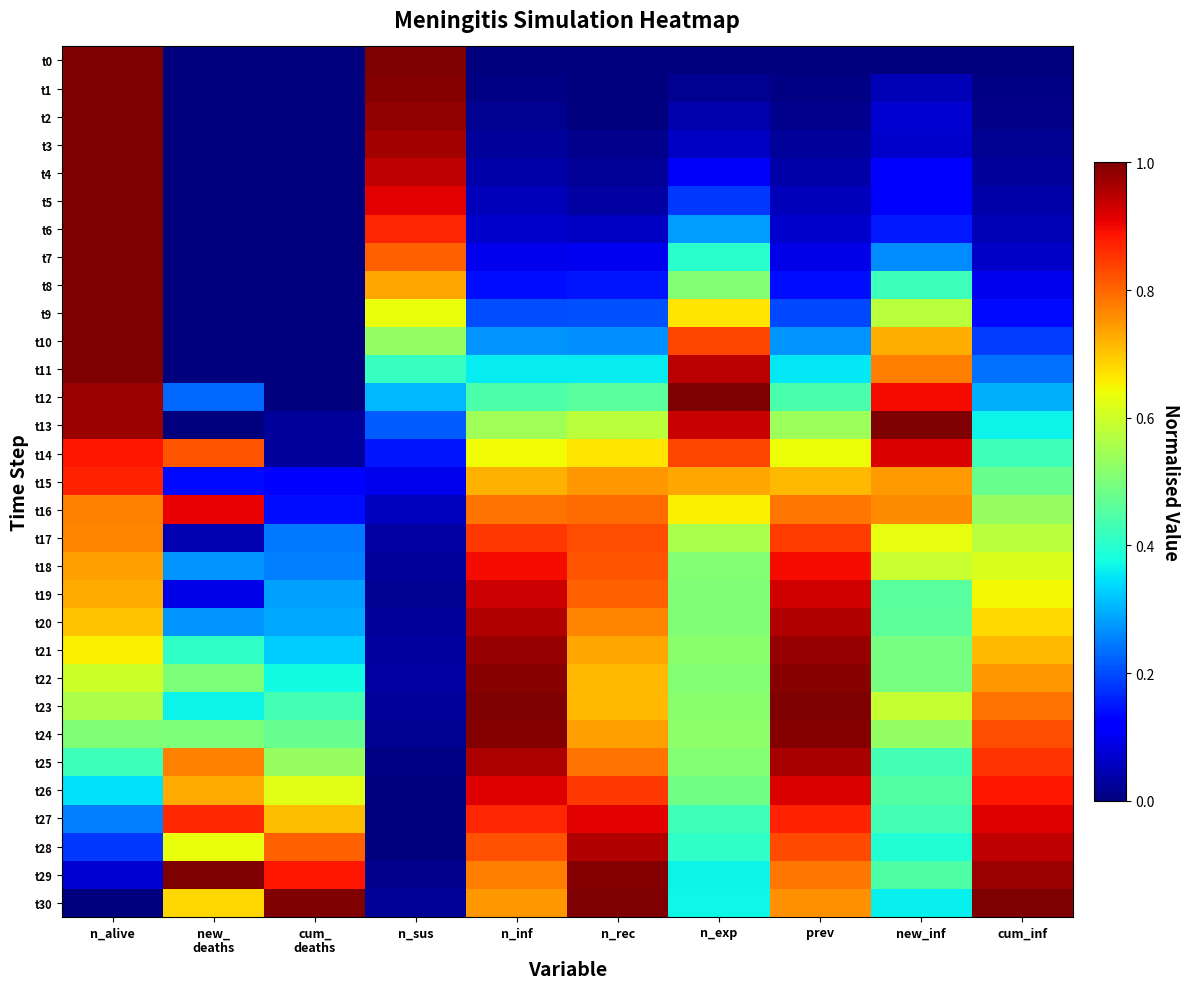

Reading right to left, extract all data points from this chart.

t0: cum_inf=0.0	new_inf=0.0	prev=0.0	n_exp=0.0	n_rec=0.0	n_inf=0.0	n_sus=1.0	cum_
deaths=0.0	new_
deaths=0.0	n_alive=1.0
t1: cum_inf=0.0	new_inf=0.0	prev=0.0	n_exp=0.0	n_rec=0.0	n_inf=0.0	n_sus=1.0	cum_
deaths=0.0	new_
deaths=0.0	n_alive=1.0
t2: cum_inf=0.0	new_inf=0.1	prev=0.0	n_exp=0.0	n_rec=0.0	n_inf=0.0	n_sus=1.0	cum_
deaths=0.0	new_
deaths=0.0	n_alive=1.0
t3: cum_inf=0.0	new_inf=0.1	prev=0.0	n_exp=0.1	n_rec=0.0	n_inf=0.0	n_sus=1.0	cum_
deaths=0.0	new_
deaths=0.0	n_alive=1.0
t4: cum_inf=0.0	new_inf=0.1	prev=0.0	n_exp=0.1	n_rec=0.0	n_inf=0.0	n_sus=0.9	cum_
deaths=0.0	new_
deaths=0.0	n_alive=1.0
t5: cum_inf=0.0	new_inf=0.1	prev=0.1	n_exp=0.2	n_rec=0.0	n_inf=0.1	n_sus=0.9	cum_
deaths=0.0	new_
deaths=0.0	n_alive=1.0
t6: cum_inf=0.0	new_inf=0.2	prev=0.1	n_exp=0.3	n_rec=0.1	n_inf=0.1	n_sus=0.9	cum_
deaths=0.0	new_
deaths=0.0	n_alive=1.0
t7: cum_inf=0.1	new_inf=0.3	prev=0.1	n_exp=0.4	n_rec=0.1	n_inf=0.1	n_sus=0.8	cum_
deaths=0.0	new_
deaths=0.0	n_alive=1.0
t8: cum_inf=0.1	new_inf=0.4	prev=0.1	n_exp=0.5	n_rec=0.1	n_inf=0.1	n_sus=0.7	cum_
deaths=0.0	new_
deaths=0.0	n_alive=1.0
t9: cum_inf=0.1	new_inf=0.6	prev=0.2	n_exp=0.7	n_rec=0.2	n_inf=0.2	n_sus=0.6	cum_
deaths=0.0	new_
deaths=0.0	n_alive=1.0
t10: cum_inf=0.2	new_inf=0.7	prev=0.3	n_exp=0.8	n_rec=0.3	n_inf=0.3	n_sus=0.5	cum_
deaths=0.0	new_
deaths=0.0	n_alive=1.0
t11: cum_inf=0.2	new_inf=0.8	prev=0.4	n_exp=0.9	n_rec=0.4	n_inf=0.4	n_sus=0.4	cum_
deaths=0.0	new_
deaths=0.0	n_alive=1.0
t12: cum_inf=0.3	new_inf=0.9	prev=0.4	n_exp=1.0	n_rec=0.5	n_inf=0.4	n_sus=0.3	cum_
deaths=0.0	new_
deaths=0.2	n_alive=1.0
t13: cum_inf=0.4	new_inf=1.0	prev=0.5	n_exp=0.9	n_rec=0.6	n_inf=0.5	n_sus=0.2	cum_
deaths=0.0	new_
deaths=0.0	n_alive=1.0
t14: cum_inf=0.4	new_inf=0.9	prev=0.6	n_exp=0.8	n_rec=0.7	n_inf=0.6	n_sus=0.1	cum_
deaths=0.0	new_
deaths=0.8	n_alive=0.9
t15: cum_inf=0.5	new_inf=0.7	prev=0.7	n_exp=0.7	n_rec=0.7	n_inf=0.7	n_sus=0.1	cum_
deaths=0.1	new_
deaths=0.1	n_alive=0.9
t16: cum_inf=0.5	new_inf=0.8	prev=0.8	n_exp=0.7	n_rec=0.8	n_inf=0.8	n_sus=0.1	cum_
deaths=0.1	new_
deaths=0.9	n_alive=0.8
t17: cum_inf=0.6	new_inf=0.6	prev=0.8	n_exp=0.6	n_rec=0.8	n_inf=0.8	n_sus=0.0	cum_
deaths=0.2	new_
deaths=0.0	n_alive=0.8
t18: cum_inf=0.6	new_inf=0.6	prev=0.9	n_exp=0.5	n_rec=0.8	n_inf=0.9	n_sus=0.0	cum_
deaths=0.2	new_
deaths=0.3	n_alive=0.7
t19: cum_inf=0.6	new_inf=0.5	prev=0.9	n_exp=0.5	n_rec=0.8	n_inf=0.9	n_sus=0.0	cum_
deaths=0.3	new_
deaths=0.1	n_alive=0.7
t20: cum_inf=0.7	new_inf=0.5	prev=1.0	n_exp=0.5	n_rec=0.8	n_inf=1.0	n_sus=0.0	cum_
deaths=0.3	new_
deaths=0.3	n_alive=0.7
t21: cum_inf=0.7	new_inf=0.5	prev=1.0	n_exp=0.5	n_rec=0.7	n_inf=1.0	n_sus=0.0	cum_
deaths=0.3	new_
deaths=0.4	n_alive=0.7
t22: cum_inf=0.7	new_inf=0.5	prev=1.0	n_exp=0.5	n_rec=0.7	n_inf=1.0	n_sus=0.0	cum_
deaths=0.4	new_
deaths=0.5	n_alive=0.6
t23: cum_inf=0.8	new_inf=0.6	prev=1.0	n_exp=0.5	n_rec=0.7	n_inf=1.0	n_sus=0.0	cum_
deaths=0.4	new_
deaths=0.4	n_alive=0.6
t24: cum_inf=0.8	new_inf=0.5	prev=1.0	n_exp=0.5	n_rec=0.7	n_inf=1.0	n_sus=0.0	cum_
deaths=0.5	new_
deaths=0.5	n_alive=0.5
t25: cum_inf=0.9	new_inf=0.4	prev=1.0	n_exp=0.5	n_rec=0.8	n_inf=1.0	n_sus=0.0	cum_
deaths=0.5	new_
deaths=0.8	n_alive=0.4
t26: cum_inf=0.9	new_inf=0.5	prev=0.9	n_exp=0.5	n_rec=0.8	n_inf=0.9	n_sus=0.0	cum_
deaths=0.6	new_
deaths=0.7	n_alive=0.3
t27: cum_inf=0.9	new_inf=0.4	prev=0.9	n_exp=0.4	n_rec=0.9	n_inf=0.9	n_sus=0.0	cum_
deaths=0.7	new_
deaths=0.9	n_alive=0.3
t28: cum_inf=0.9	new_inf=0.4	prev=0.8	n_exp=0.4	n_rec=1.0	n_inf=0.8	n_sus=0.0	cum_
deaths=0.8	new_
deaths=0.6	n_alive=0.2
t29: cum_inf=1.0	new_inf=0.4	prev=0.8	n_exp=0.4	n_rec=1.0	n_inf=0.8	n_sus=0.0	cum_
deaths=0.9	new_
deaths=1.0	n_alive=0.1
t30: cum_inf=1.0	new_inf=0.4	prev=0.8	n_exp=0.4	n_rec=1.0	n_inf=0.7	n_sus=0.0	cum_
deaths=1.0	new_
deaths=0.7	n_alive=0.0